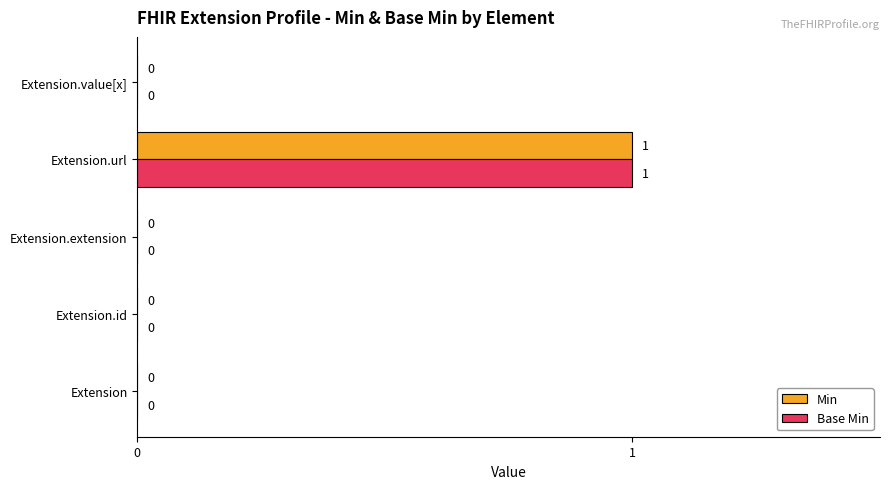

How many data points in Base Min are above 0?

1